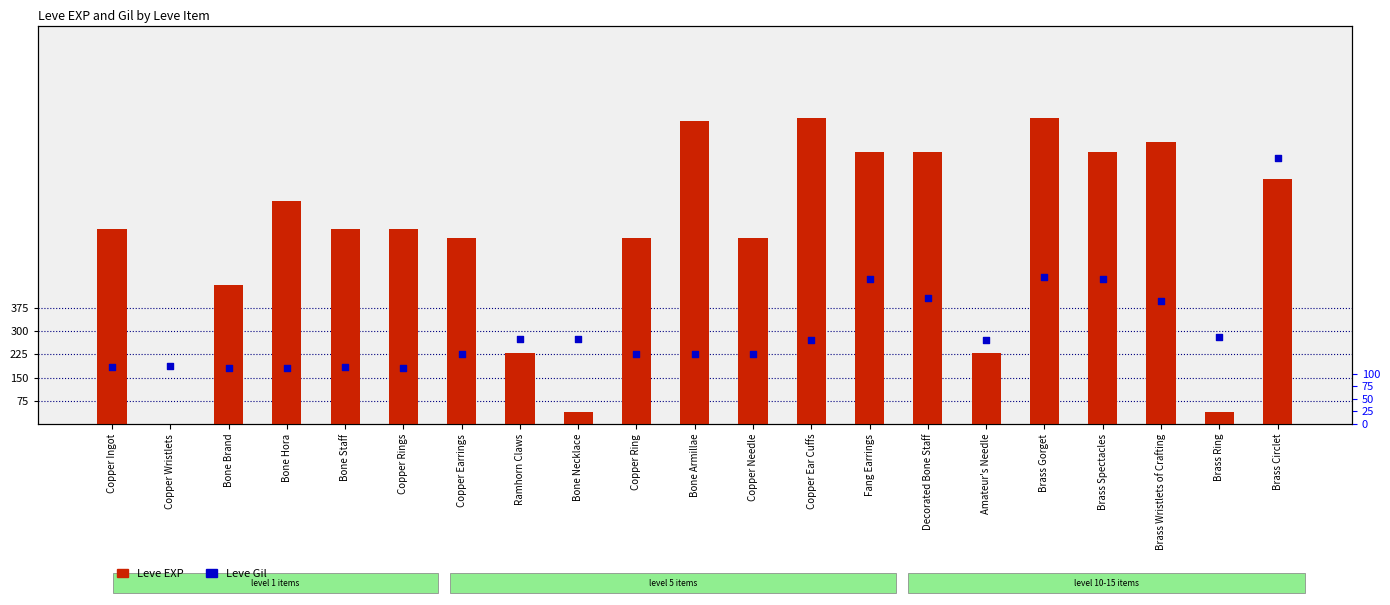

Is the value of Leve EXP at Bone Hora greater than the value of Leve Gil at Brass Spectacles?

Yes